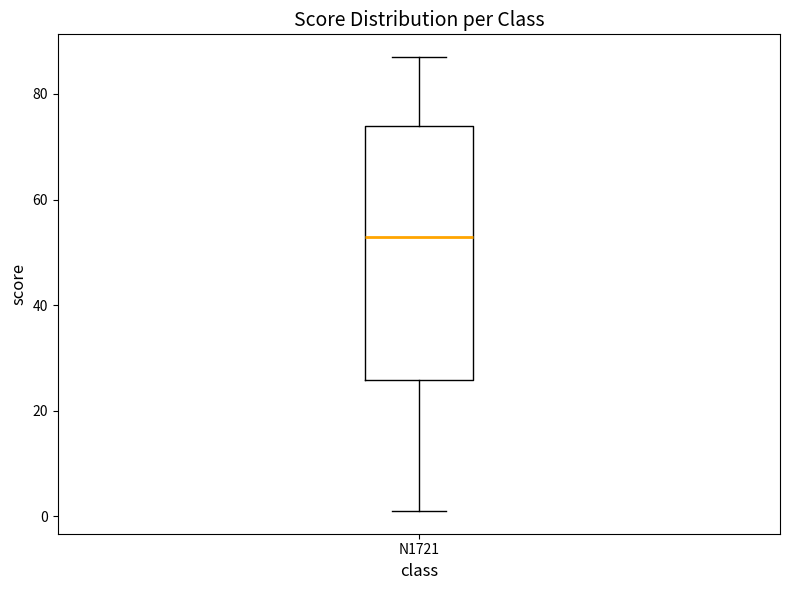

Where does the lower whisker of the box for N1721 end on the y-axis? The values are not printed on the chart, so give them approximately, as read against the axis.

2